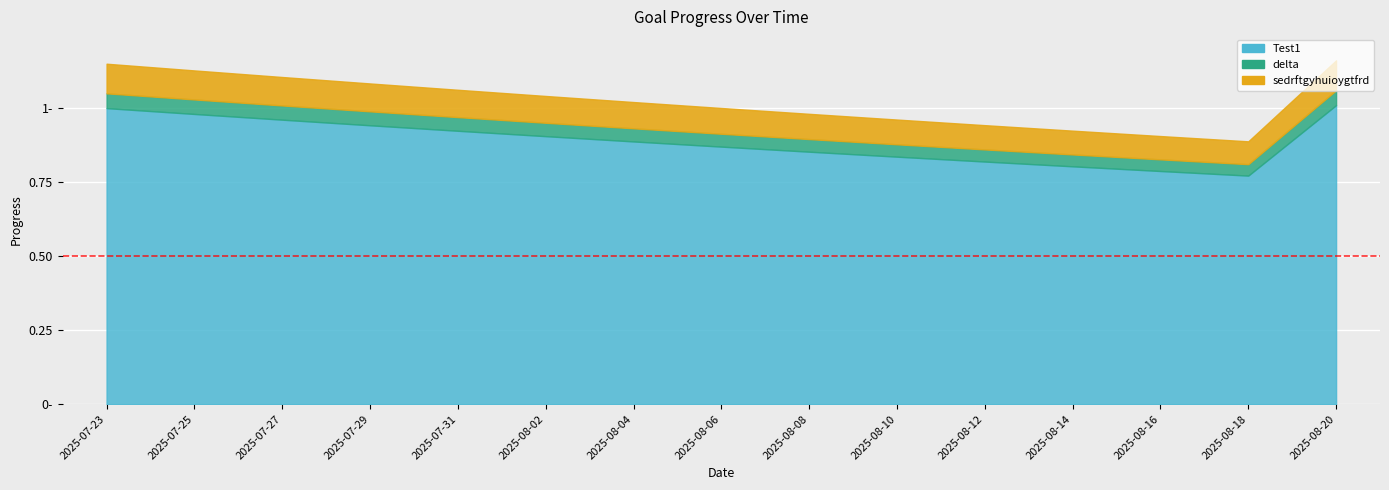

True or false: sedrftgyhuioygtfrd has more than 2 interior local peaks.

False